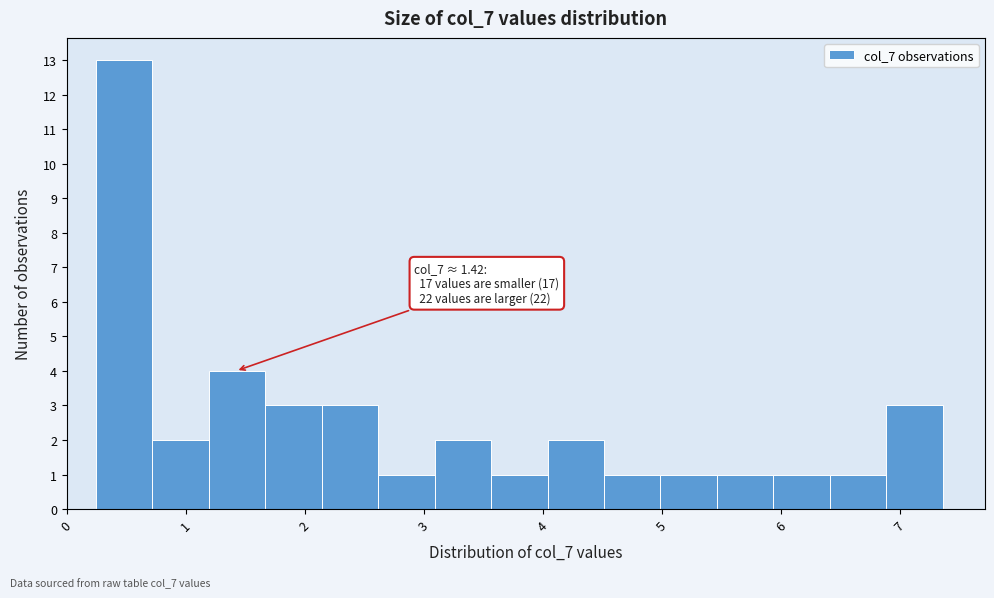

Which range on the x-axis has the tallest bar?

0.2 to 0.7